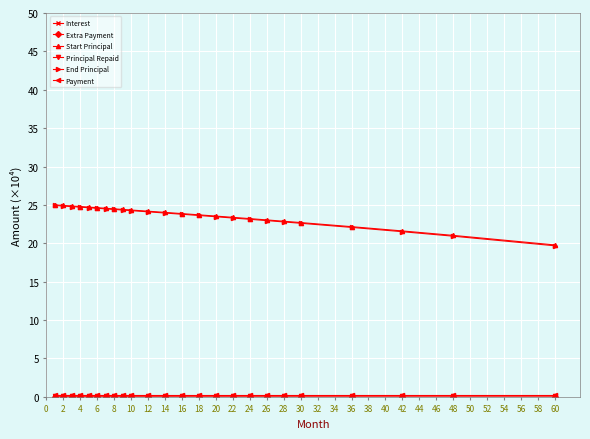

What is the greatest value displayed?

25.0